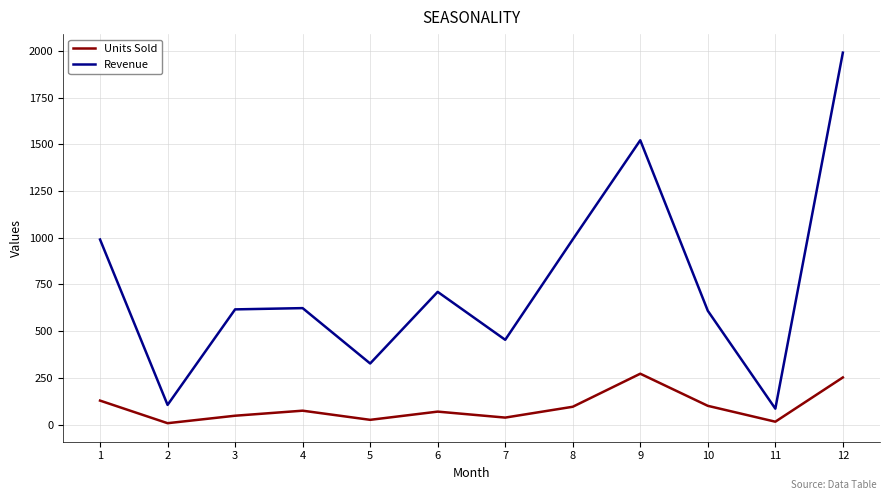

At which category does Revenue reach its first local valley?

2